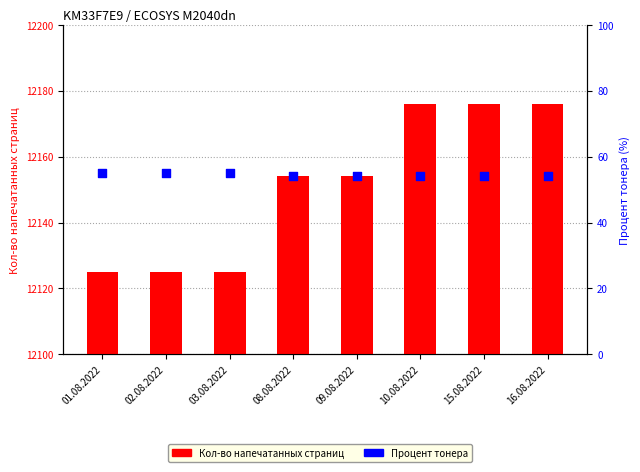

Which series contains the highest Y value?

Кол-во напечатанных страниц